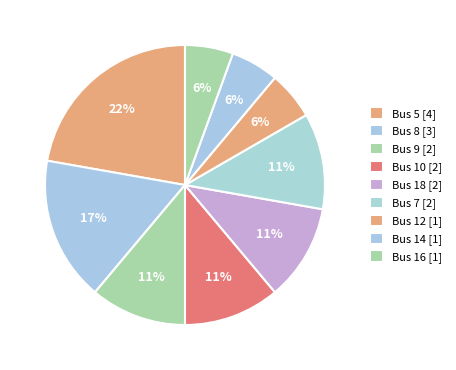

Does any single category account for the majority?

No